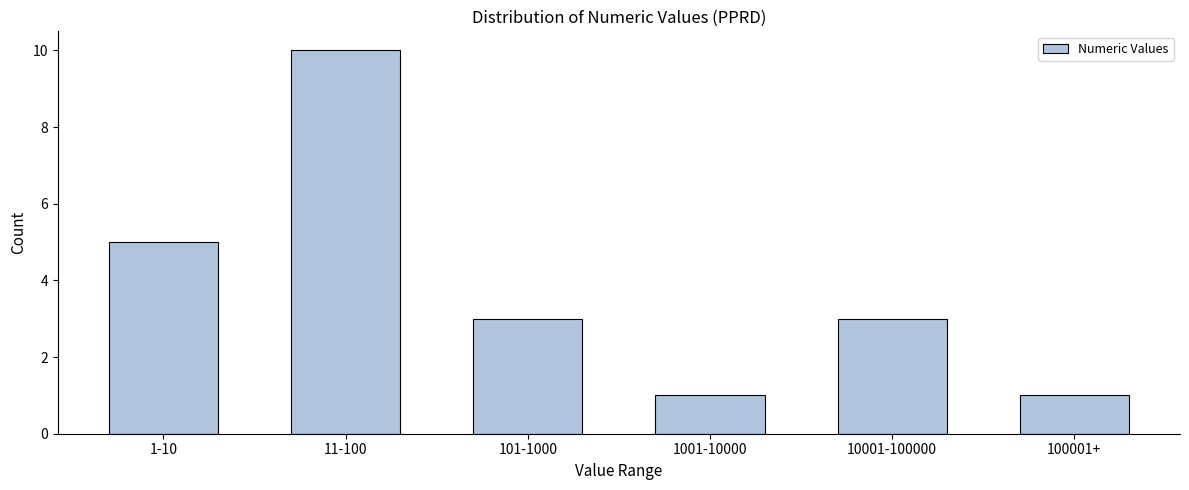

Reading left to right, list all the values displayed in this chart.

5	10	3	1	3	1